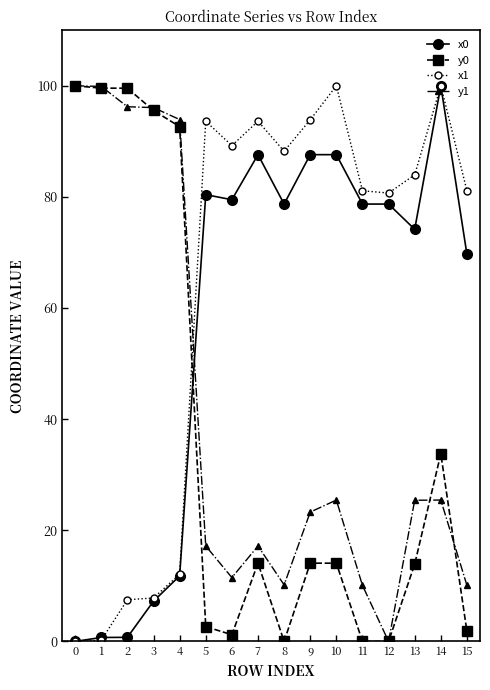

What is the difference between the x1 values at 14 and 1?

99.8